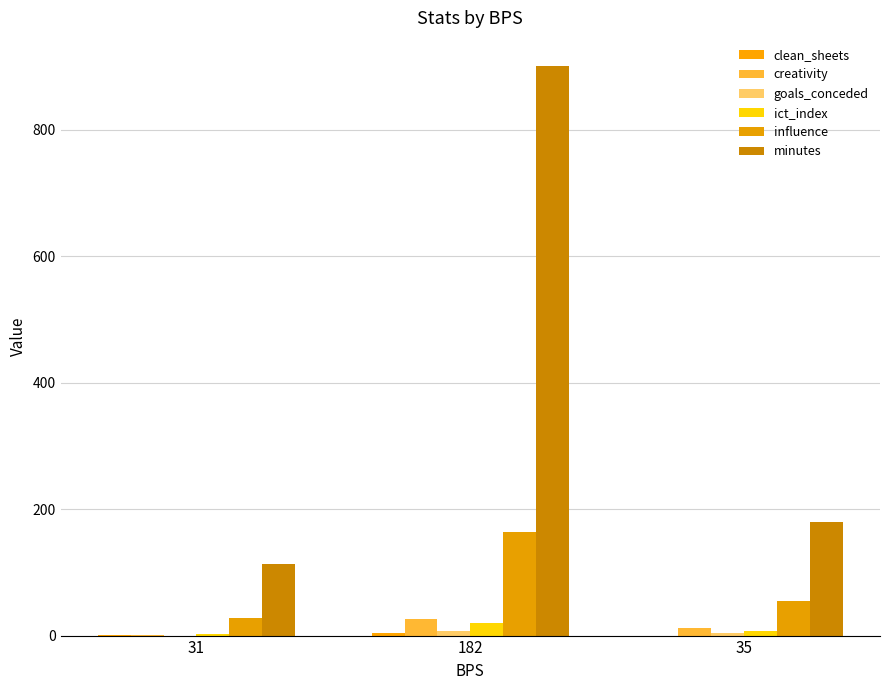

Reading right to left, list all the values displayed in this chart.

clean_sheets: 35=0.0	182=4.0	31=1.0
creativity: 35=12.3	182=26.4	31=1.7
goals_conceded: 35=4.0	182=8.0	31=0.0
ict_index: 35=7.9	182=20.6	31=3.0
influence: 35=55.4	182=163.2	31=27.8
minutes: 35=180.0	182=900.0	31=113.0